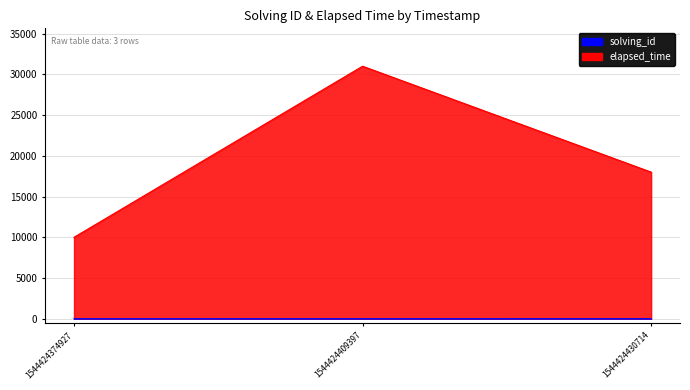

Is it true that elapsed_time equals 4305 at 1544424430714?

False